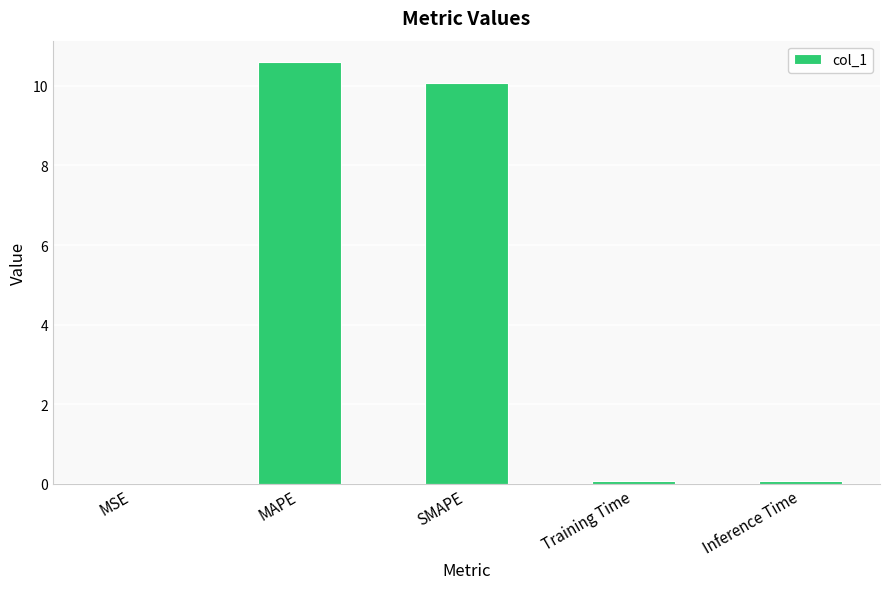

What is the approximate value at MAPE?

10.6